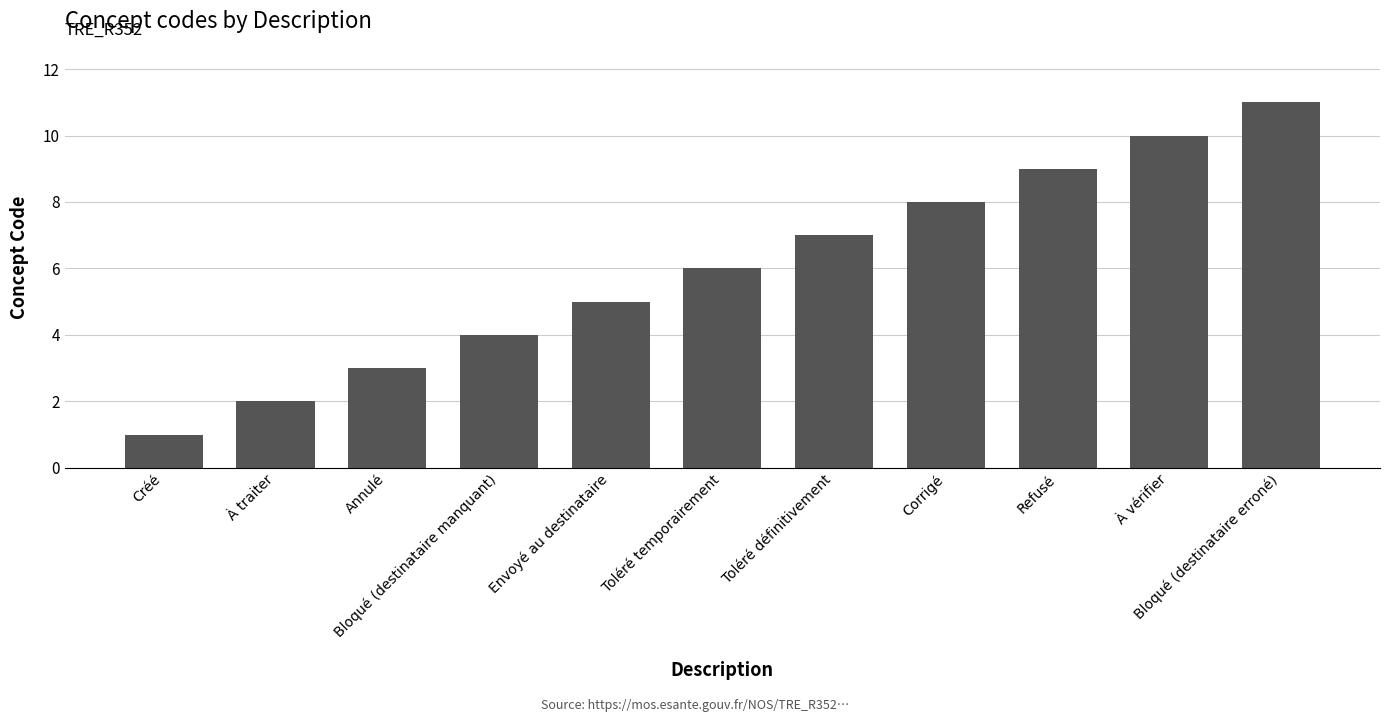

What is the change in value from À vérifier to Bloqué (destinataire erroné)?

+1